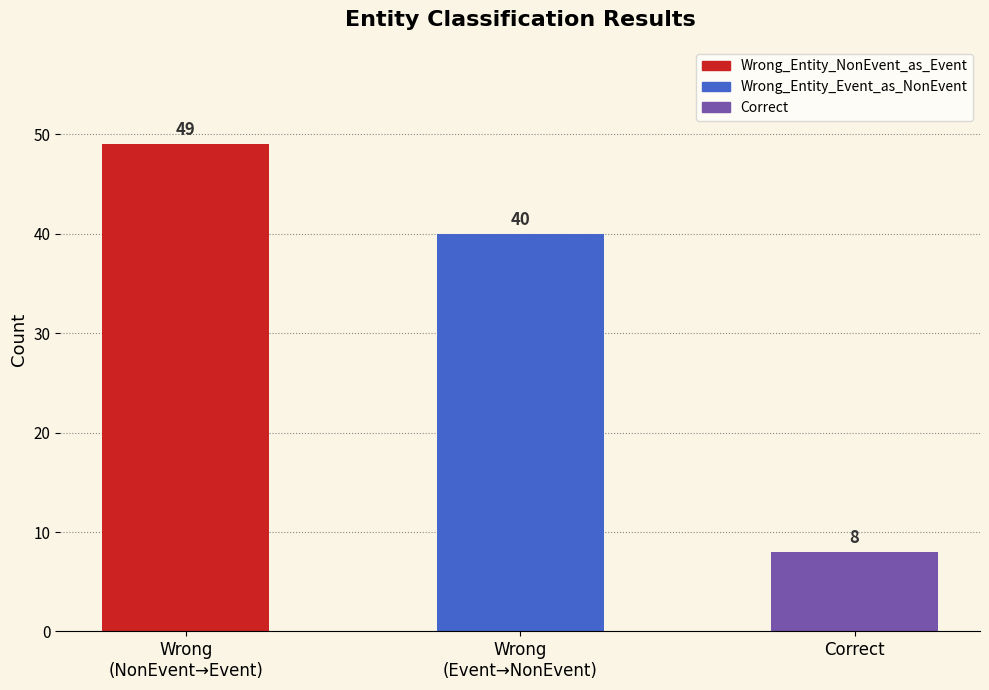

Rank the categories by value from highest to lowest.

Wrong
(NonEvent→Event), Wrong
(Event→NonEvent), Correct